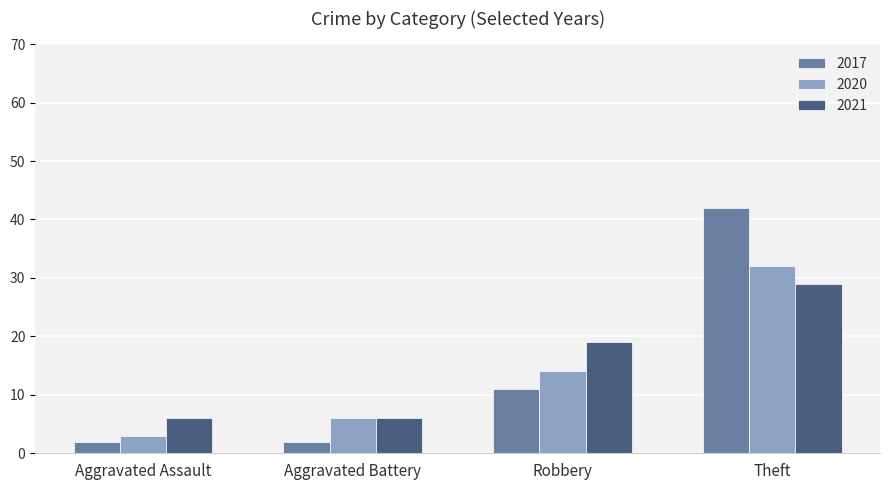

What is the difference between the second highest and second lowest values in the 2021 series?

13